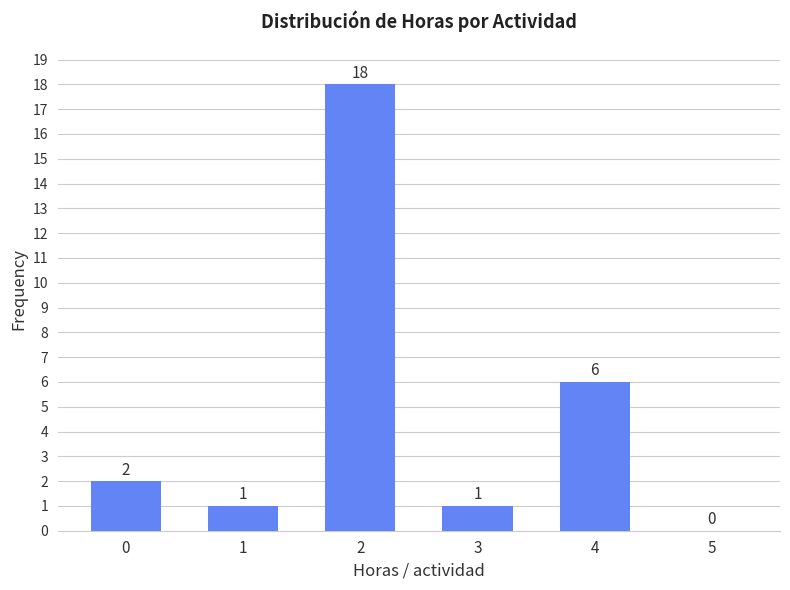

Reading left to right, transcribe all the data shown in this chart.

0=2	1=1	2=18	3=1	4=6	5=0